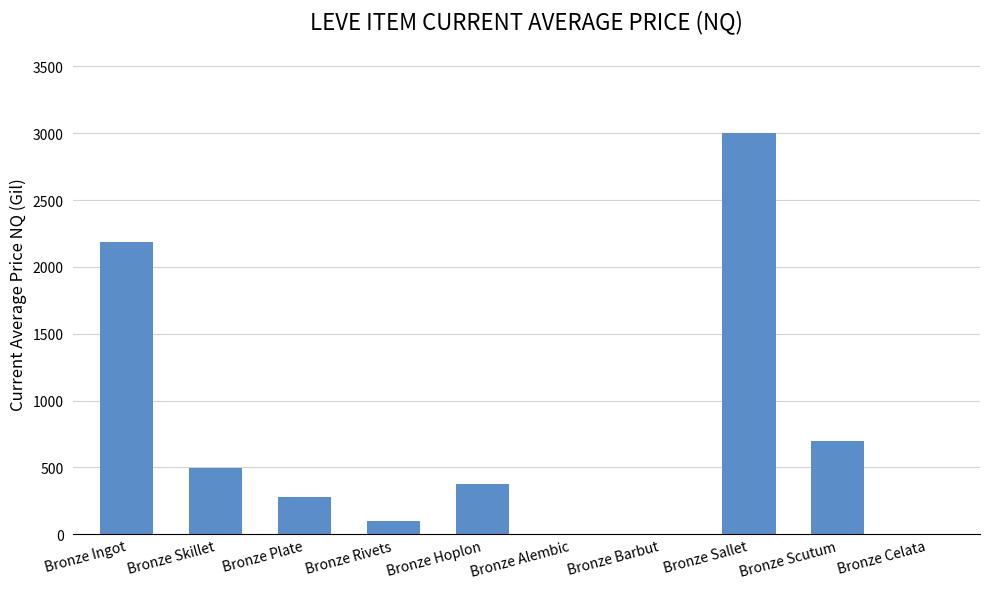

Count the number of categories in the chart.

10